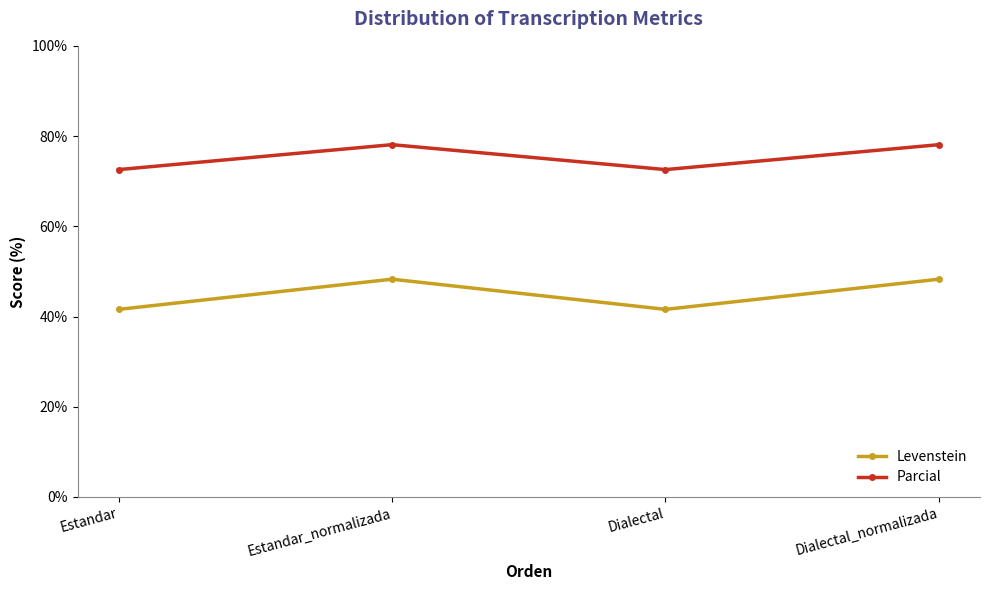

Which series has the widest spread of values?

Levenstein